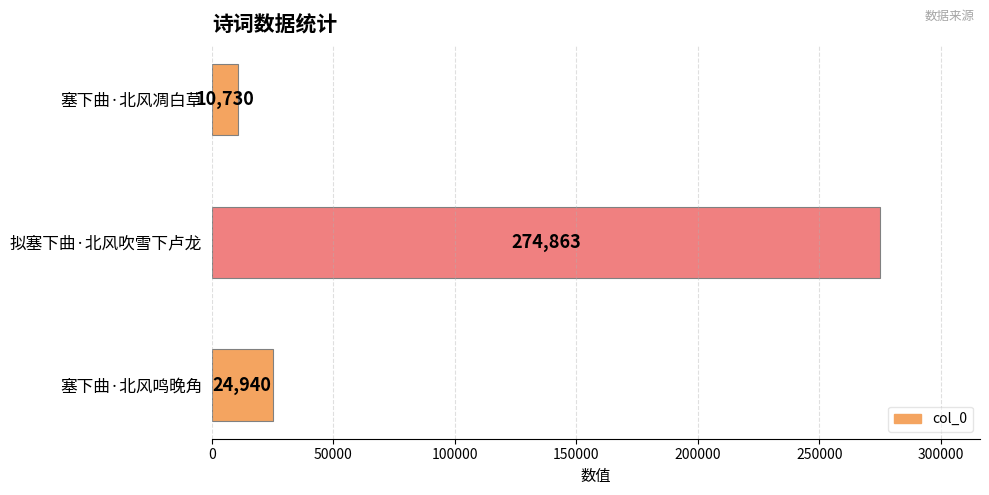

Read the value at 塞下曲·北风鸣晚角, to the nearest 10.

24940